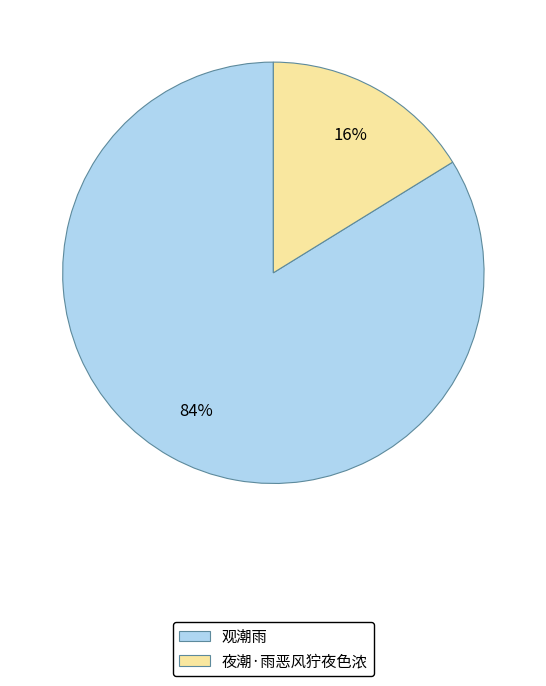

Combined, do 观潮雨 and 夜潮·雨恶风狞夜色浓 account for over 50%?

Yes